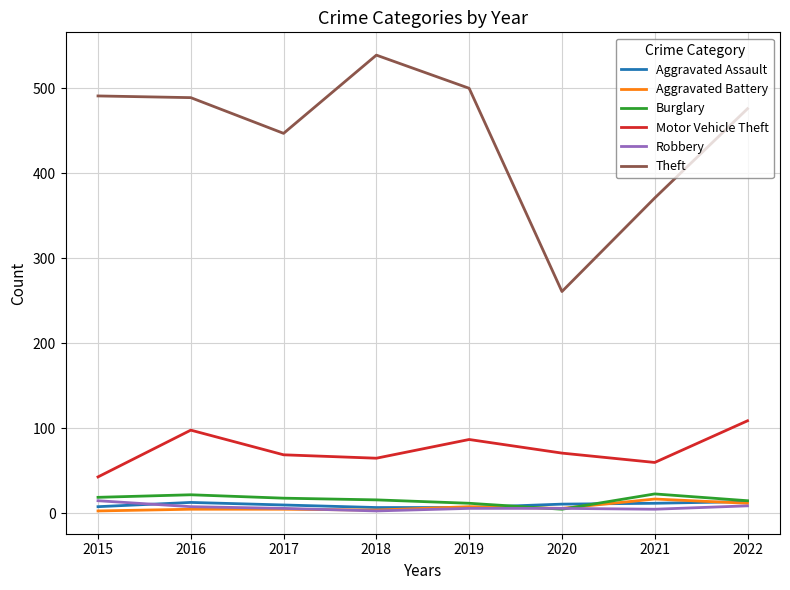

Which series has the largest range (max minus min)?

Theft